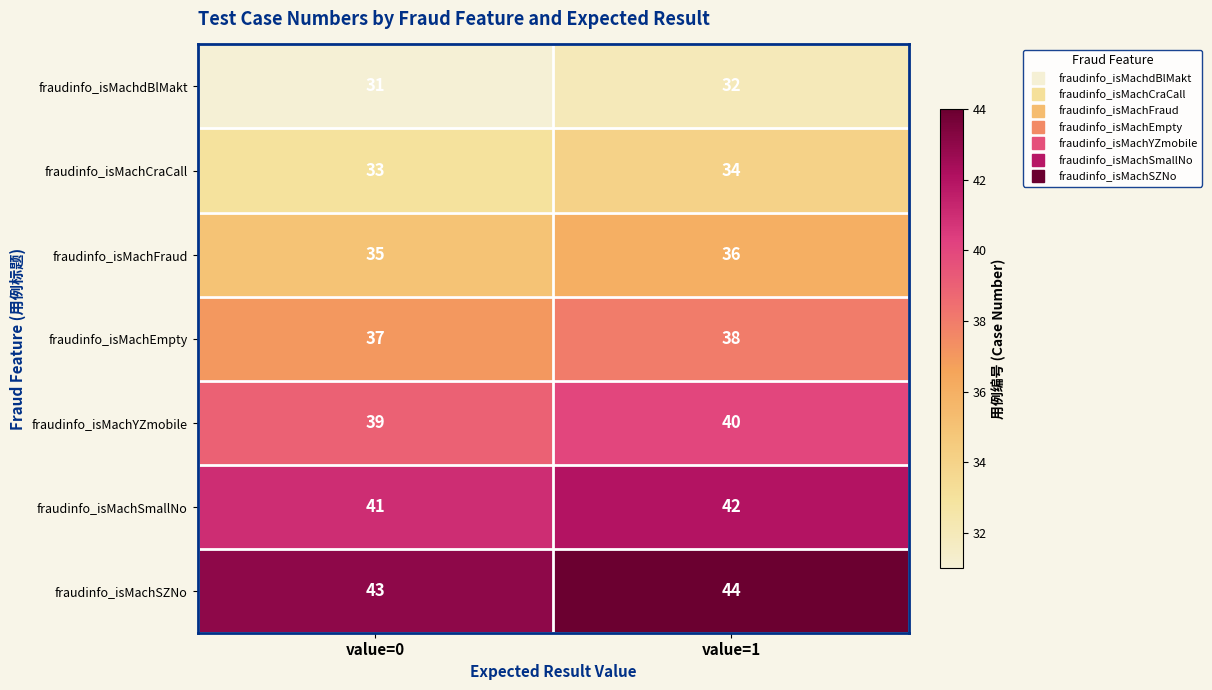

What is the difference between the highest and lowest values at value=1?

12